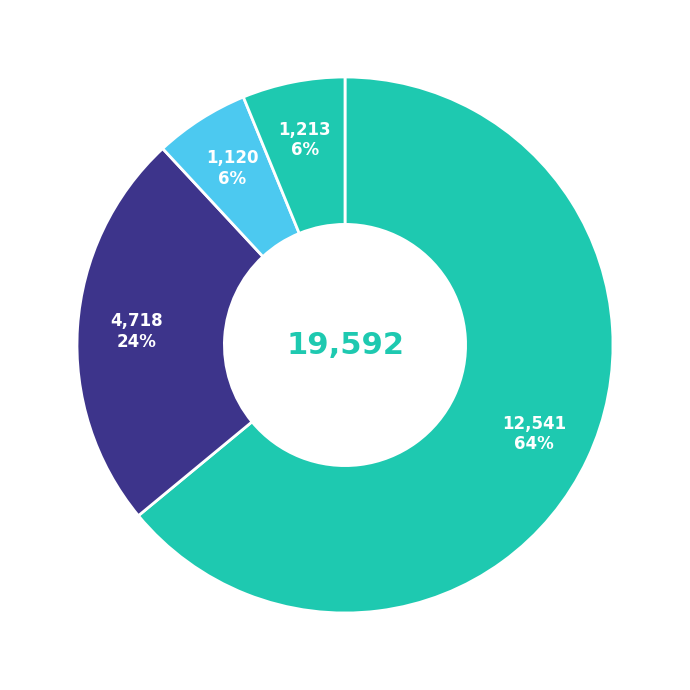

How many slices are in this pie chart?

4